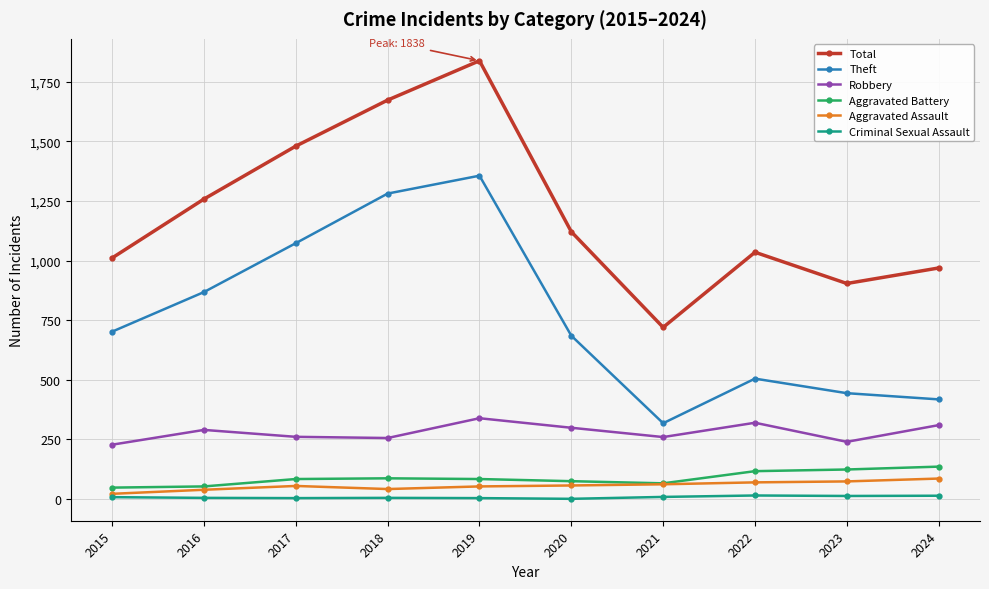

In Theft, how many points are higher than both neighbors (excluding endpoints)?

2